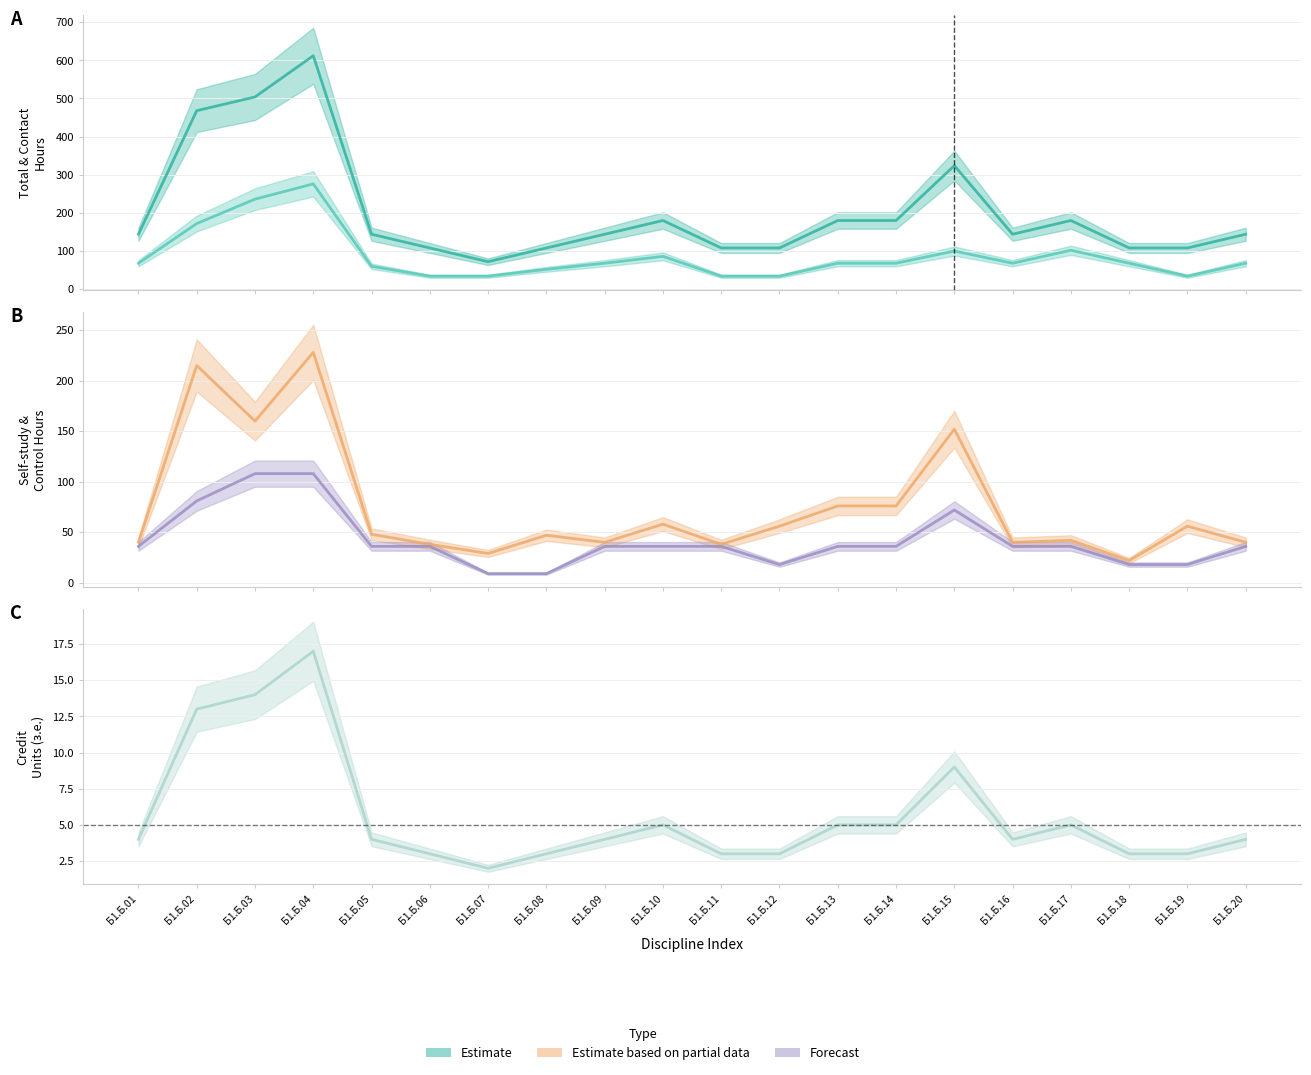

At which category does з.е. (mean) reach its first local valley?

Б1.Б.07